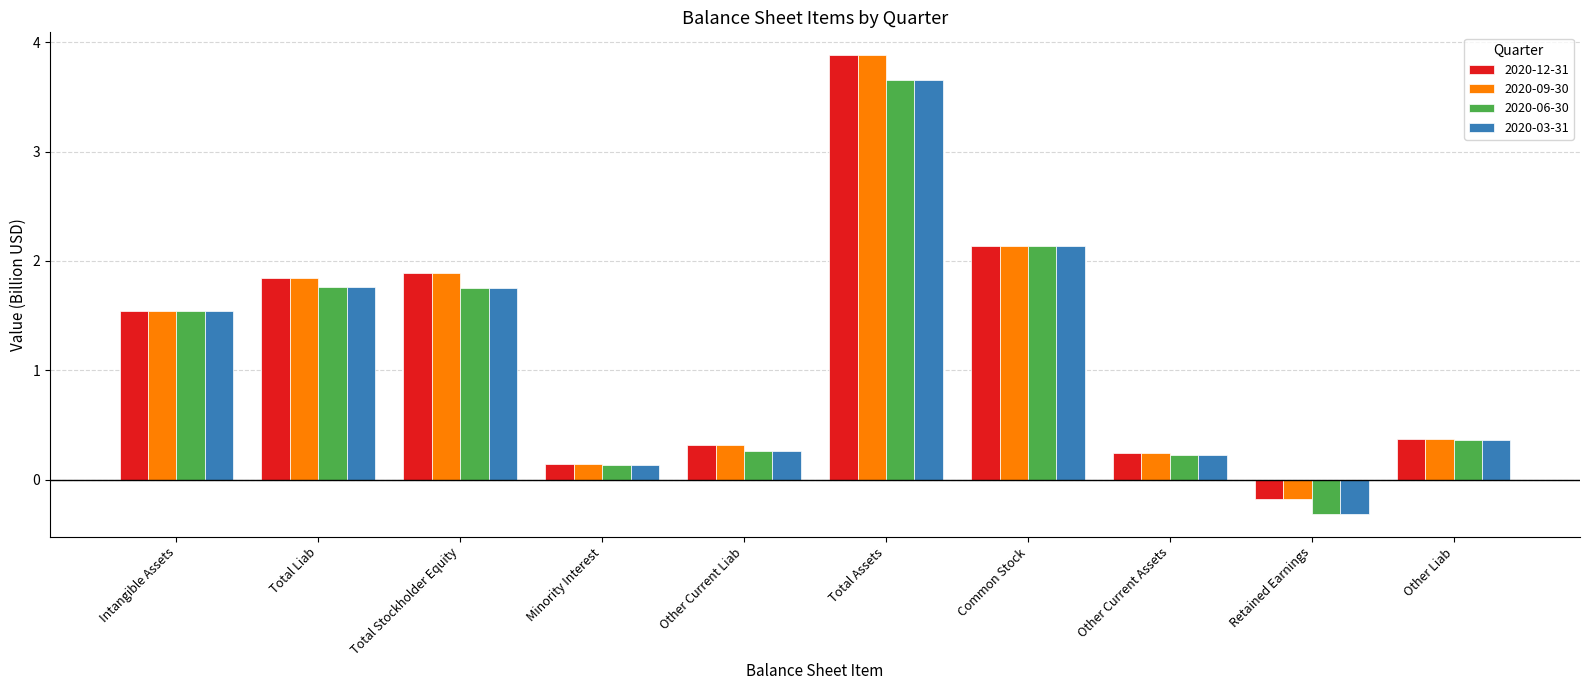

What is the label of the 4th bar from the right?

Common Stock